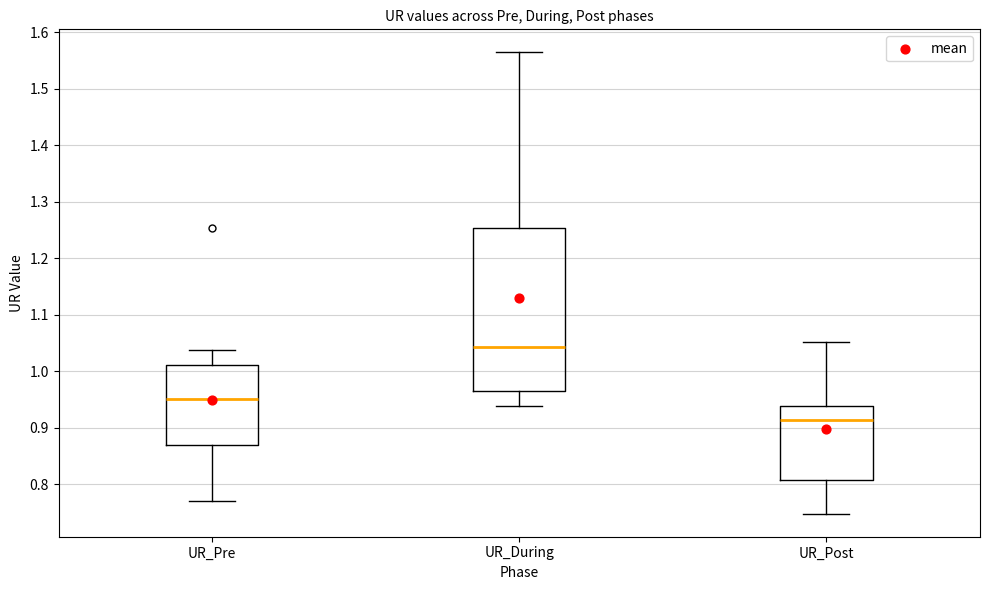

Where does the median line of the box for UR_Post sit on the y-axis? The values are not printed on the chart, so give them approximately, as read against the axis.

0.91